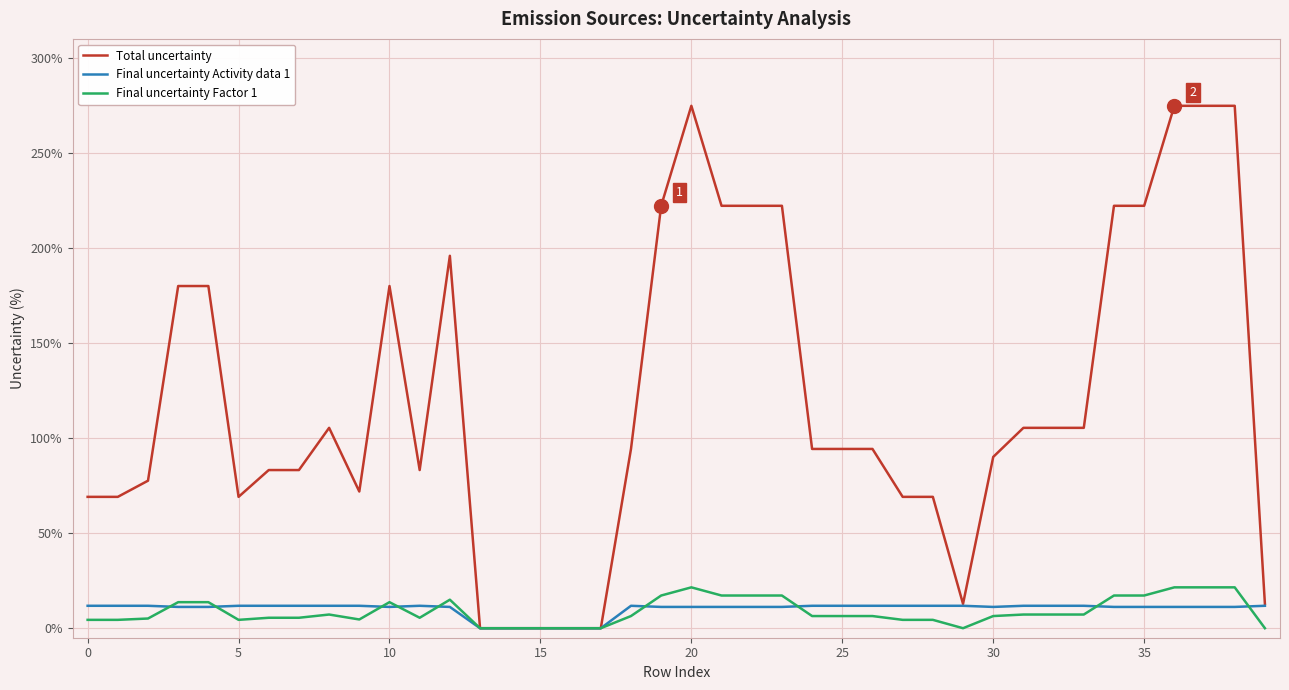

Does the chart display data point markers on the line(s)?

No